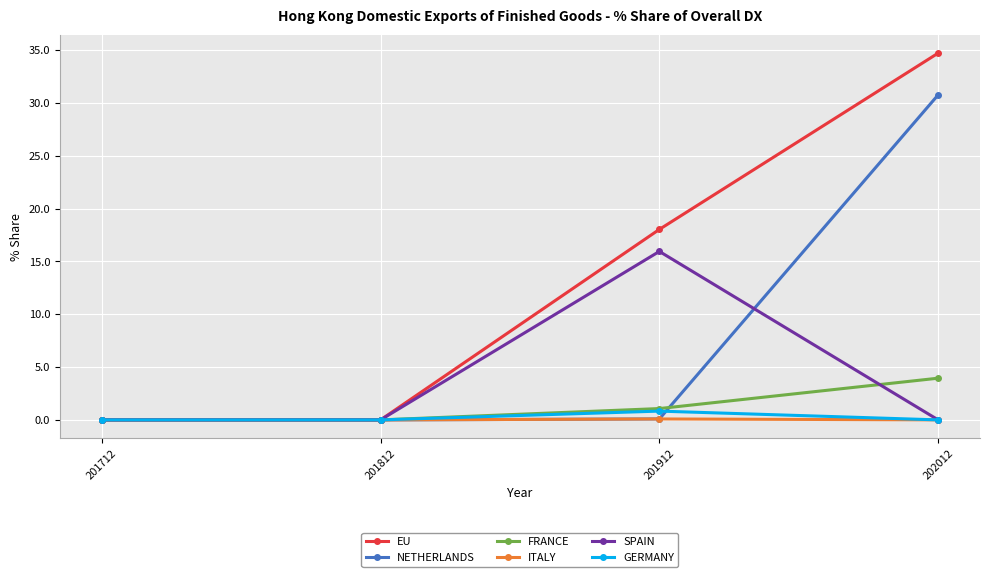

What value does the NETHERLANDS series have at 201912?

0.1